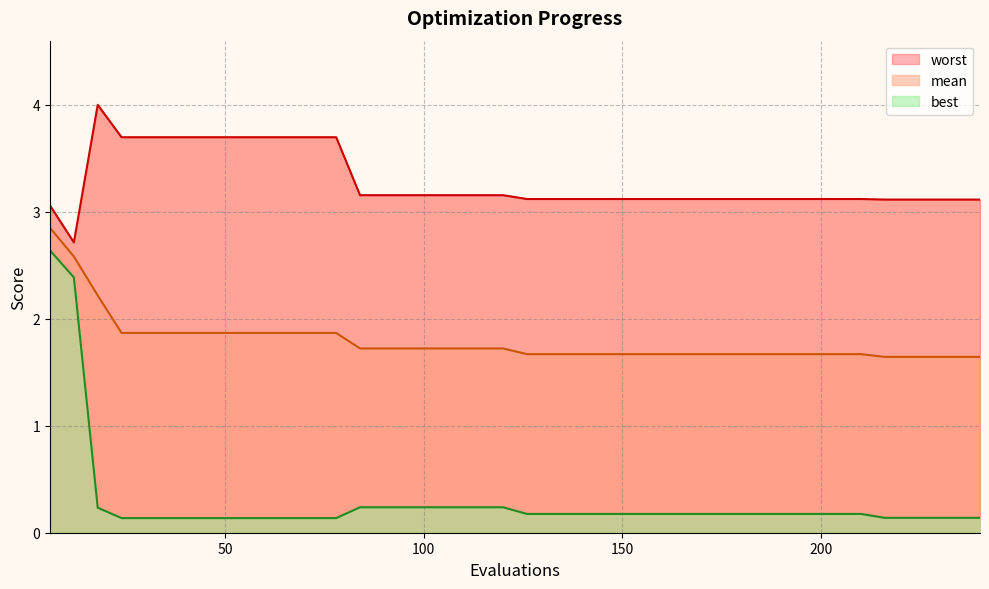

What is the difference between the worst values at 12 and 72?

1.0